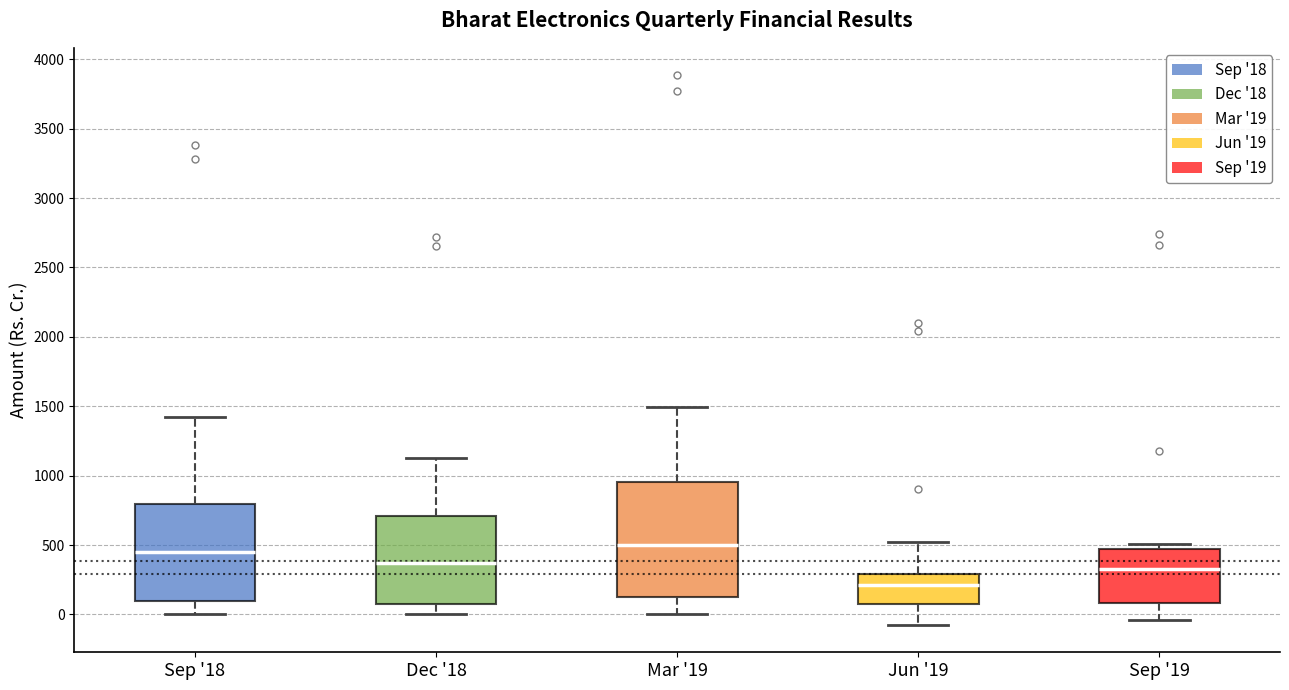

Where is the upper edge of the box for Jun '19 on the y-axis? The values are not printed on the chart, so give them approximately, as read against the axis.

300